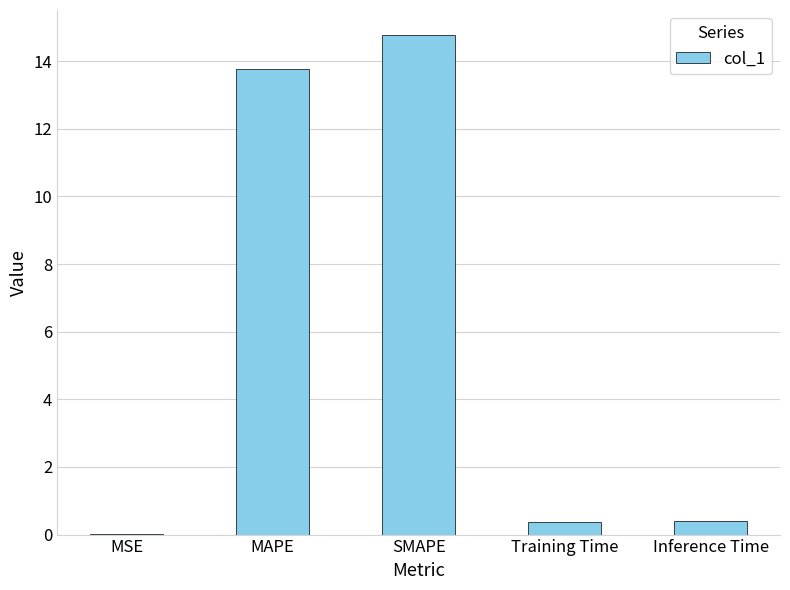

What is the sum of all values?

29.3